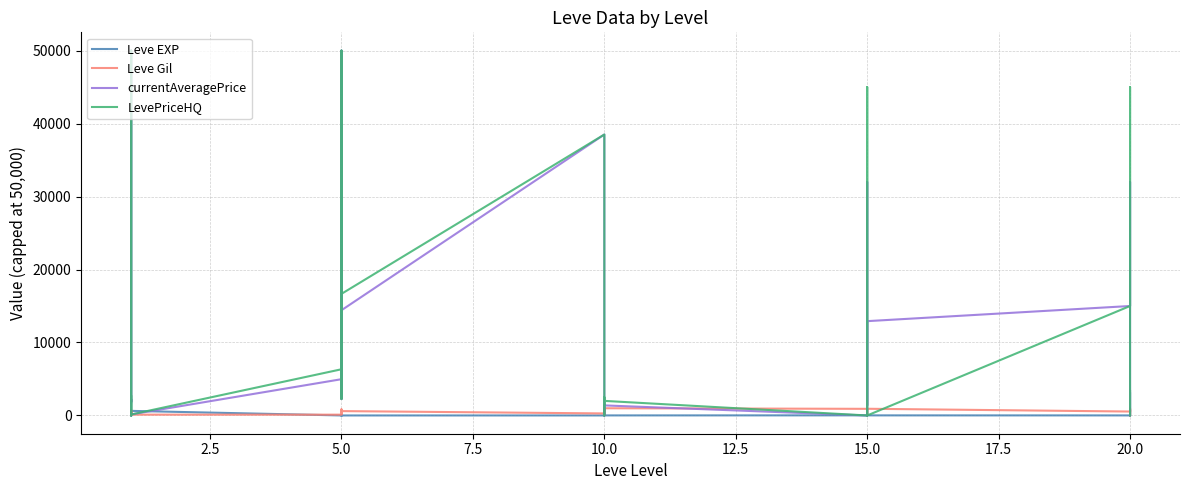

Is it true that currentAveragePrice equals 15672 at 15.0?

False